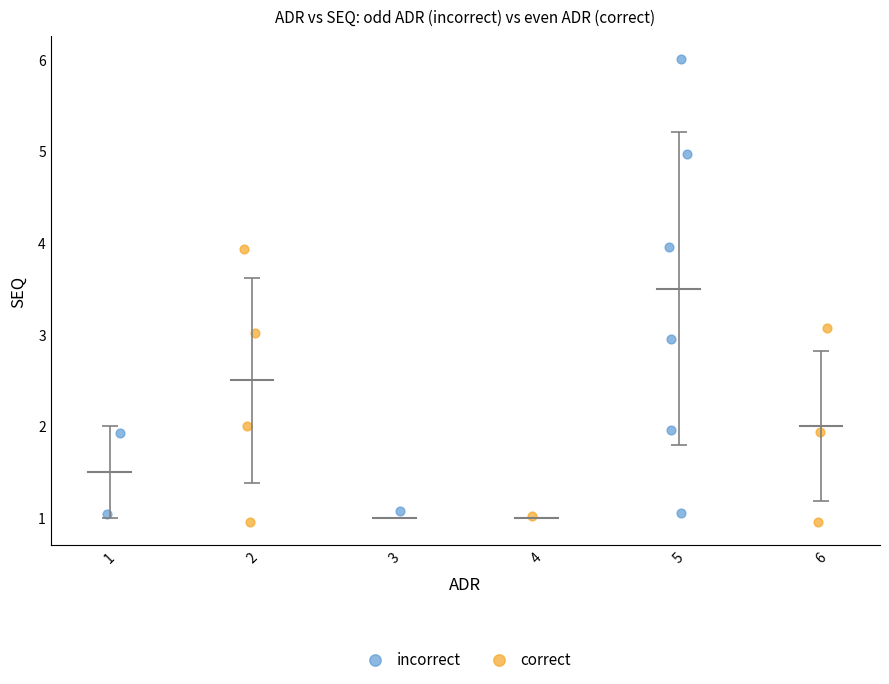

Which series reaches the maximum Y coordinate?

incorrect